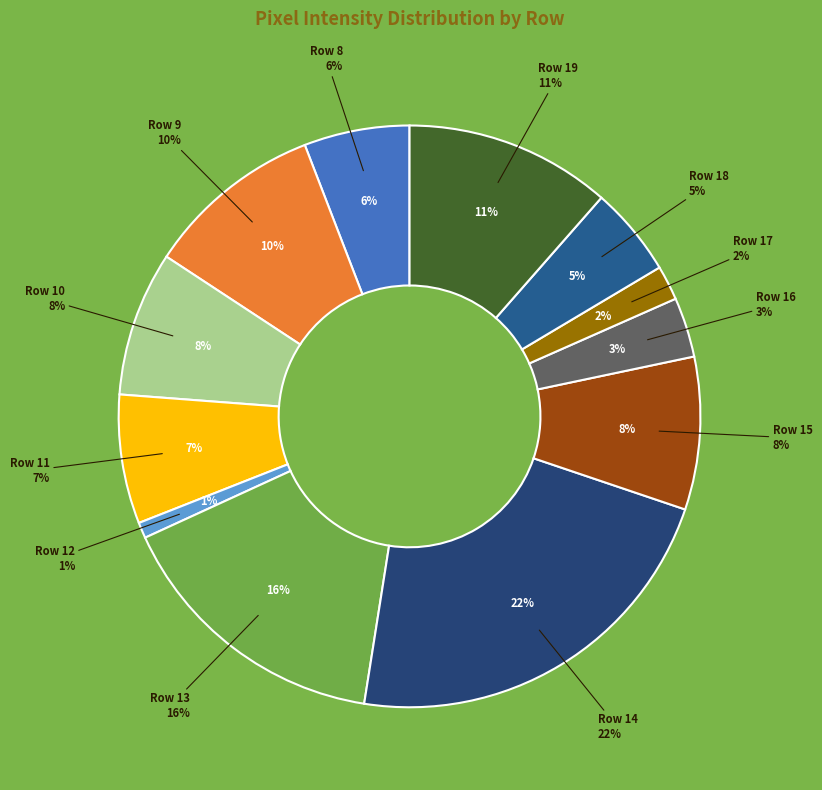

Count the number of slices in the pie.

12